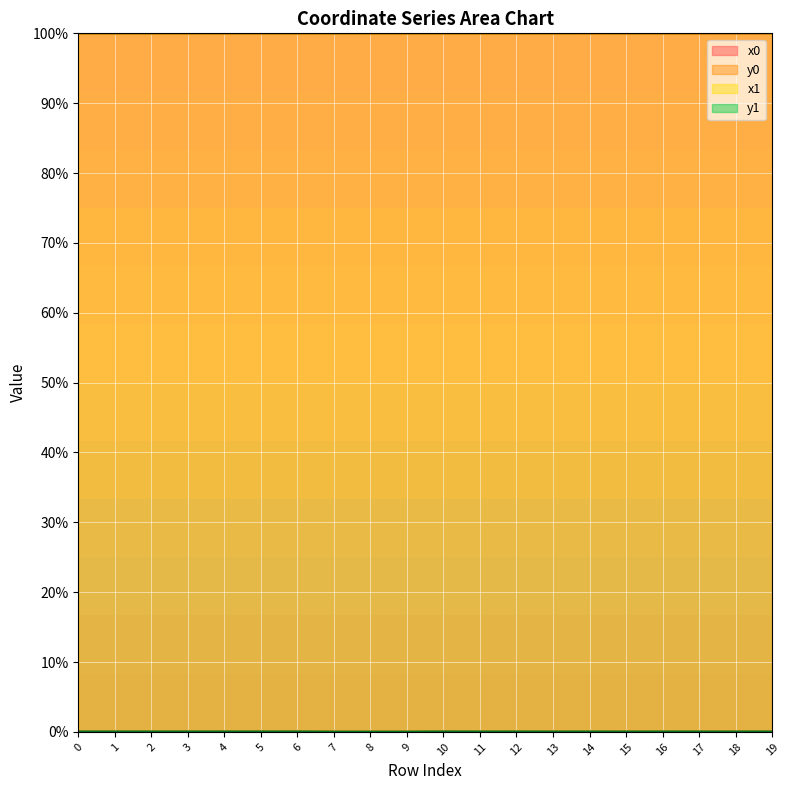

At which category is the sum across all series the highest?

19